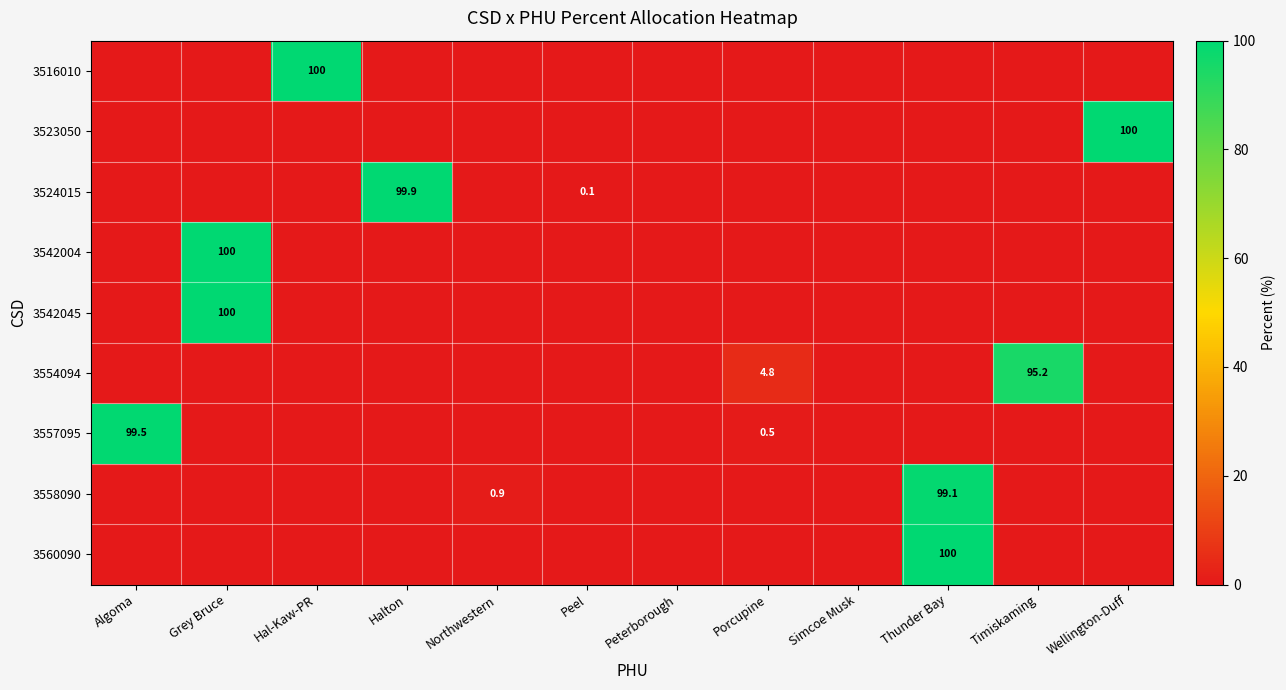

At which category is the sum across all series the highest?

Grey Bruce